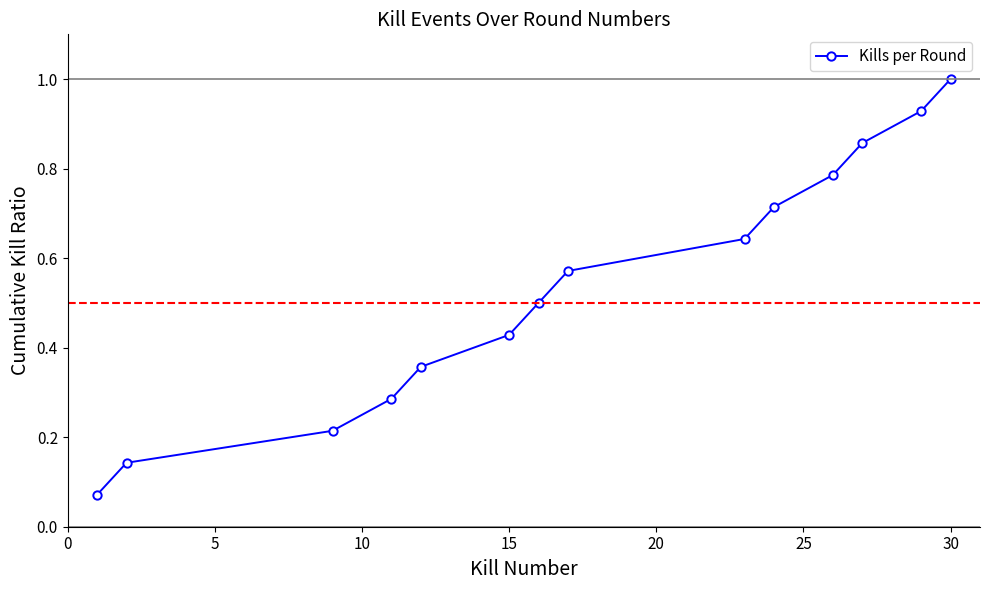

What is the sum of all values?

7.5